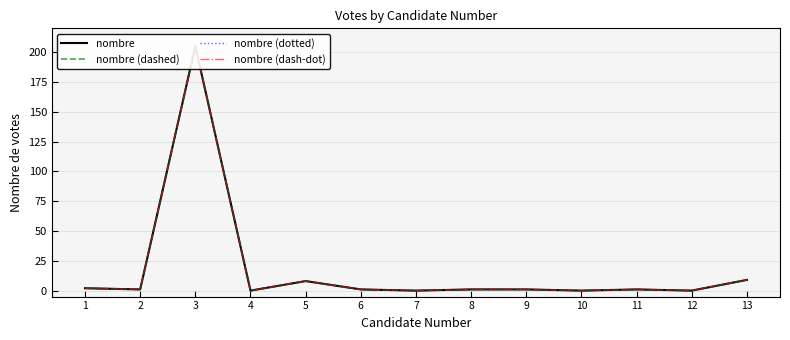

The nombre (dotted) series shows 1 at 11. True or false?

True